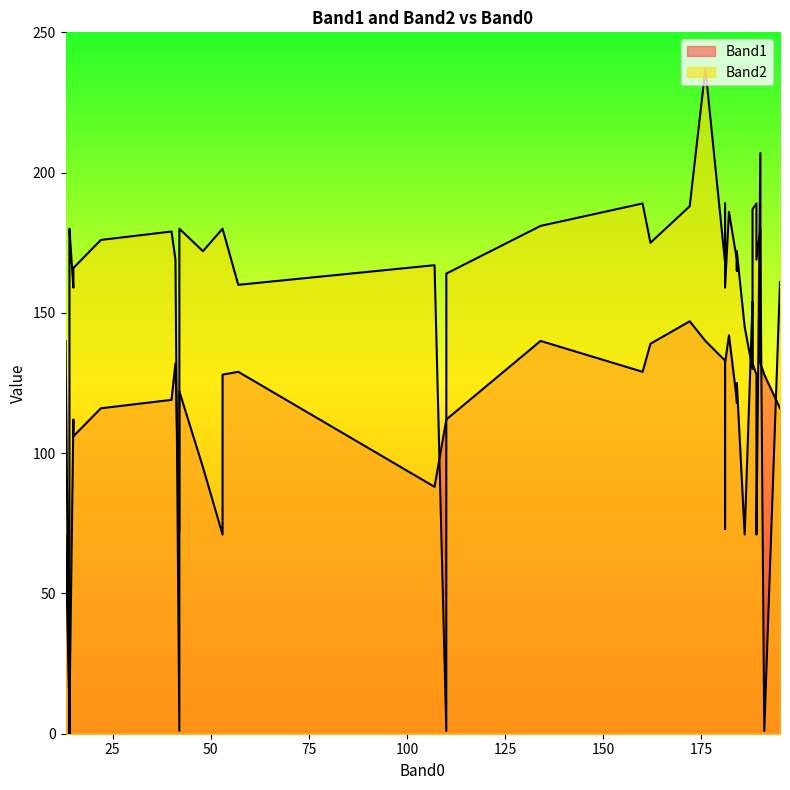

How many lines are shown in the chart?

2